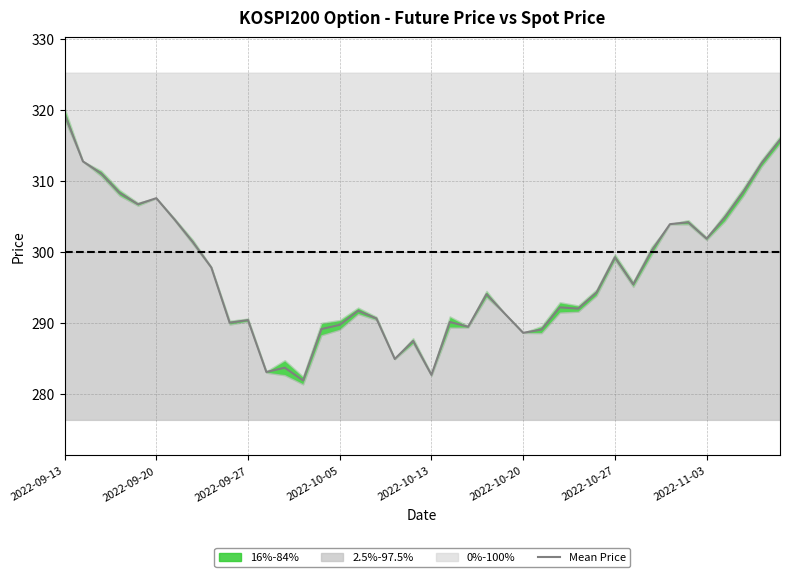

The value of Mean Price at 2022-10-05 is 289.7. True or false?

True